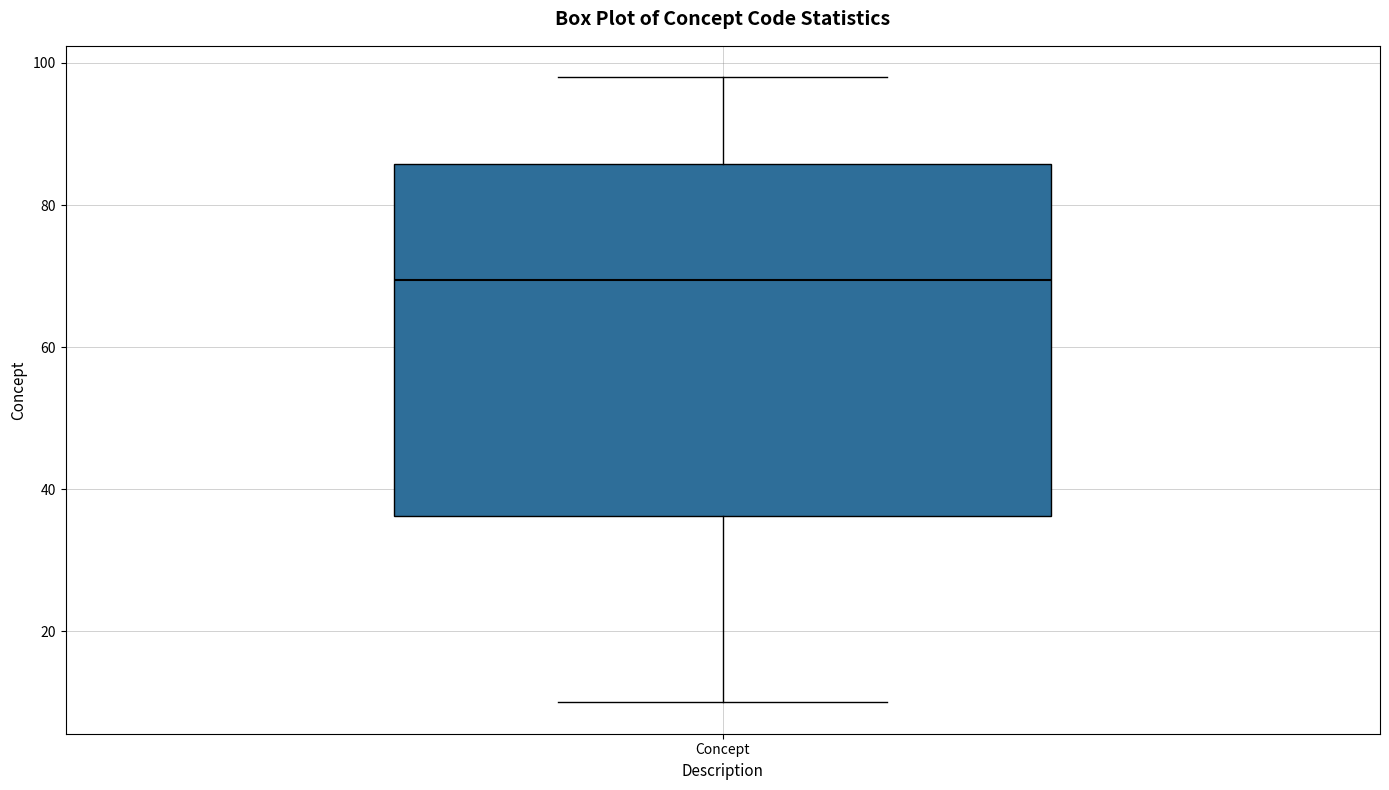

Read this box plot against the y-axis: the position of the median line, the range covered by the box, and the ends of both whiskers. The values are not printed on the chart, so give them approximately, as read against the axis.

median 70, box 36 to 86, whiskers 10 to 98